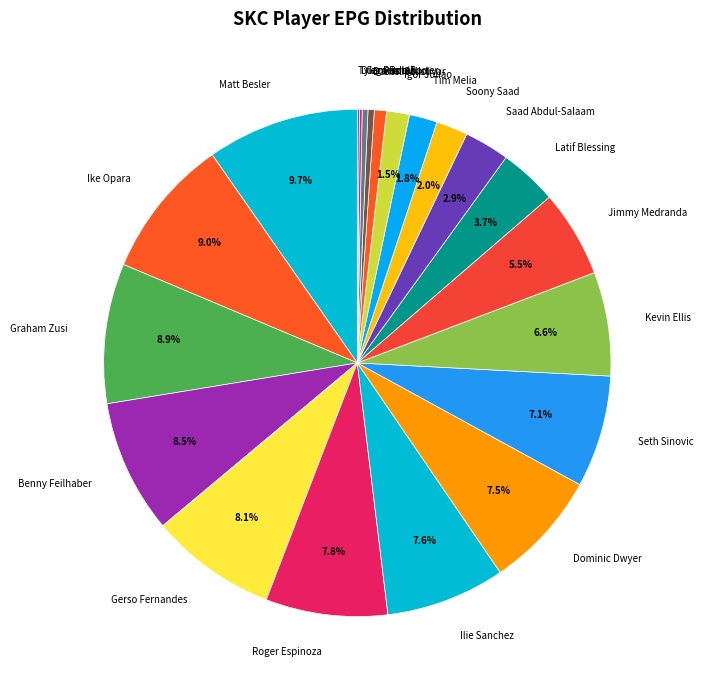

What is the largest slice in the pie chart?

Matt Besler